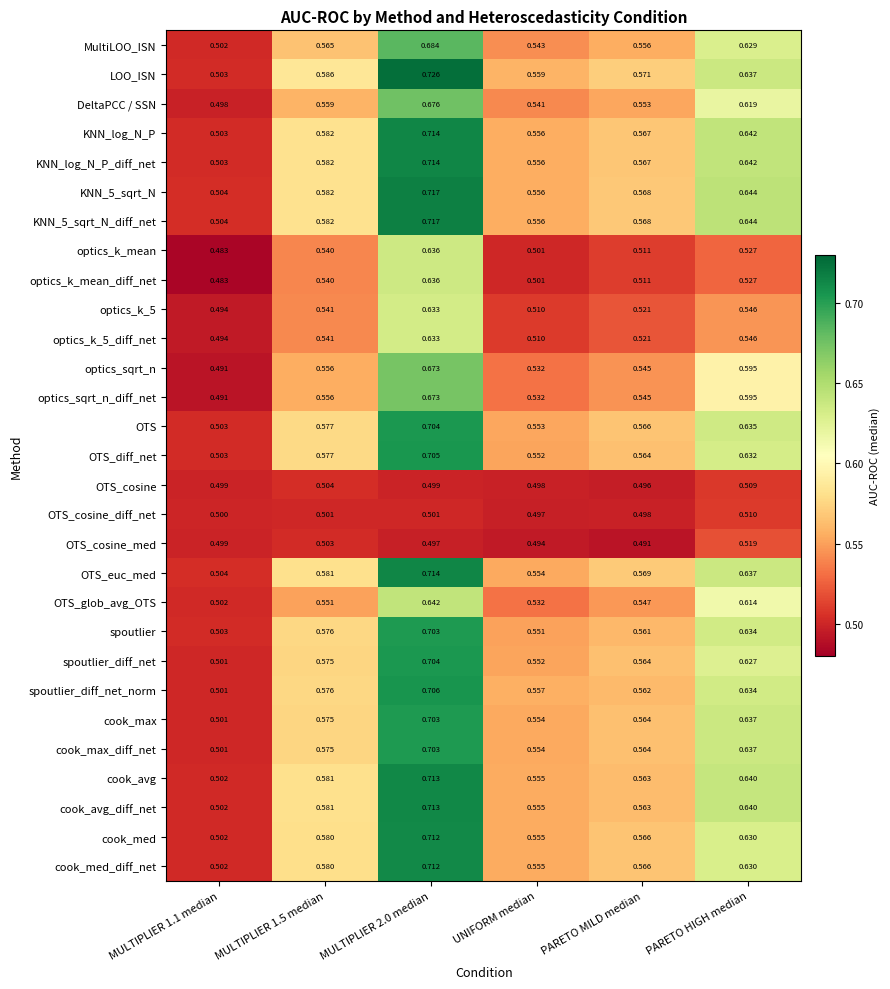

What is the difference between the highest and lowest values at PARETO HIGH median?

0.1